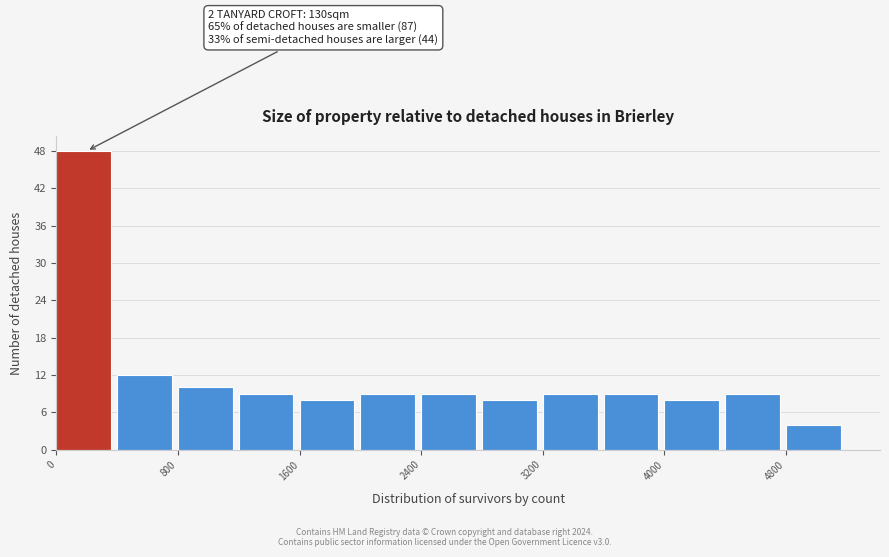

Over which range of the x-axis is the bar tallest?

0 to 400